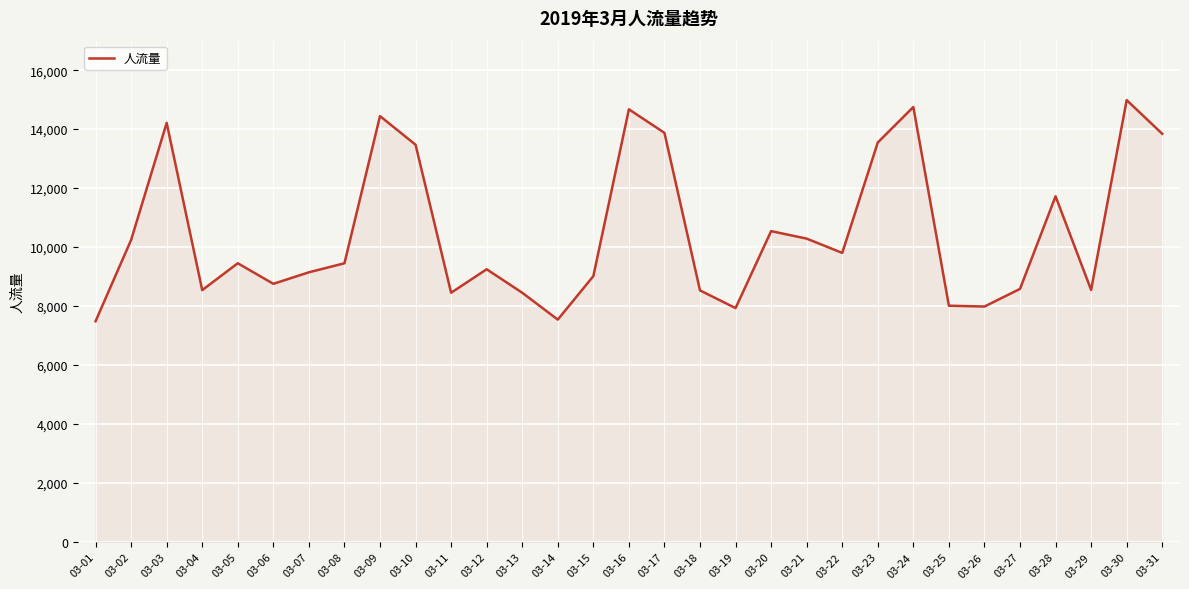

What is the difference between the maximum and minimum values?

7499